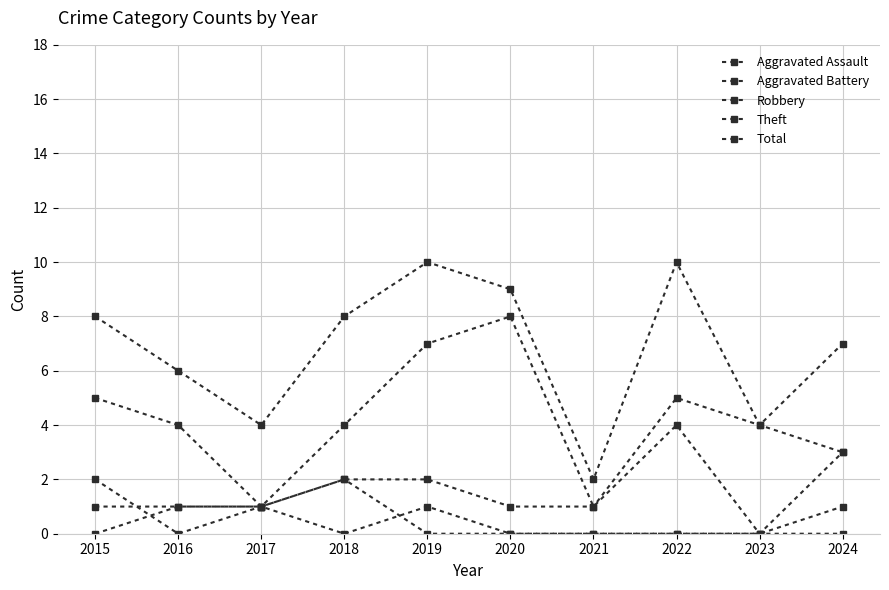

How many lines are shown in the chart?

5